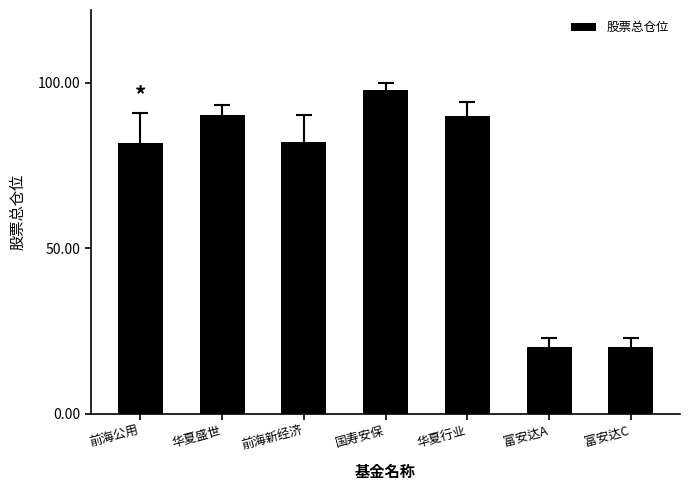

Between 国寿安保 and 华夏盛世, which is larger?

国寿安保